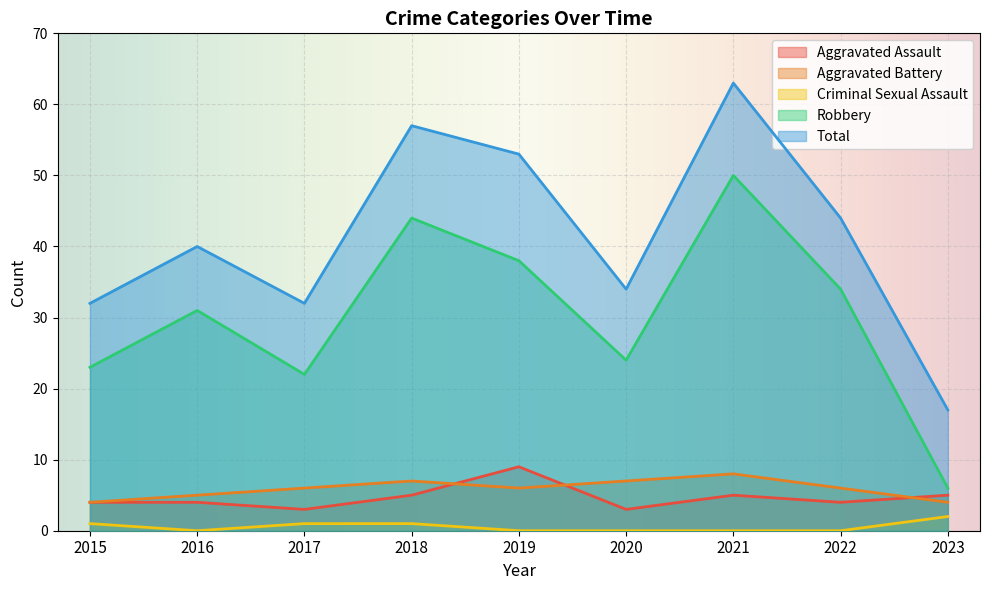

Count the number of data series in this chart.

5